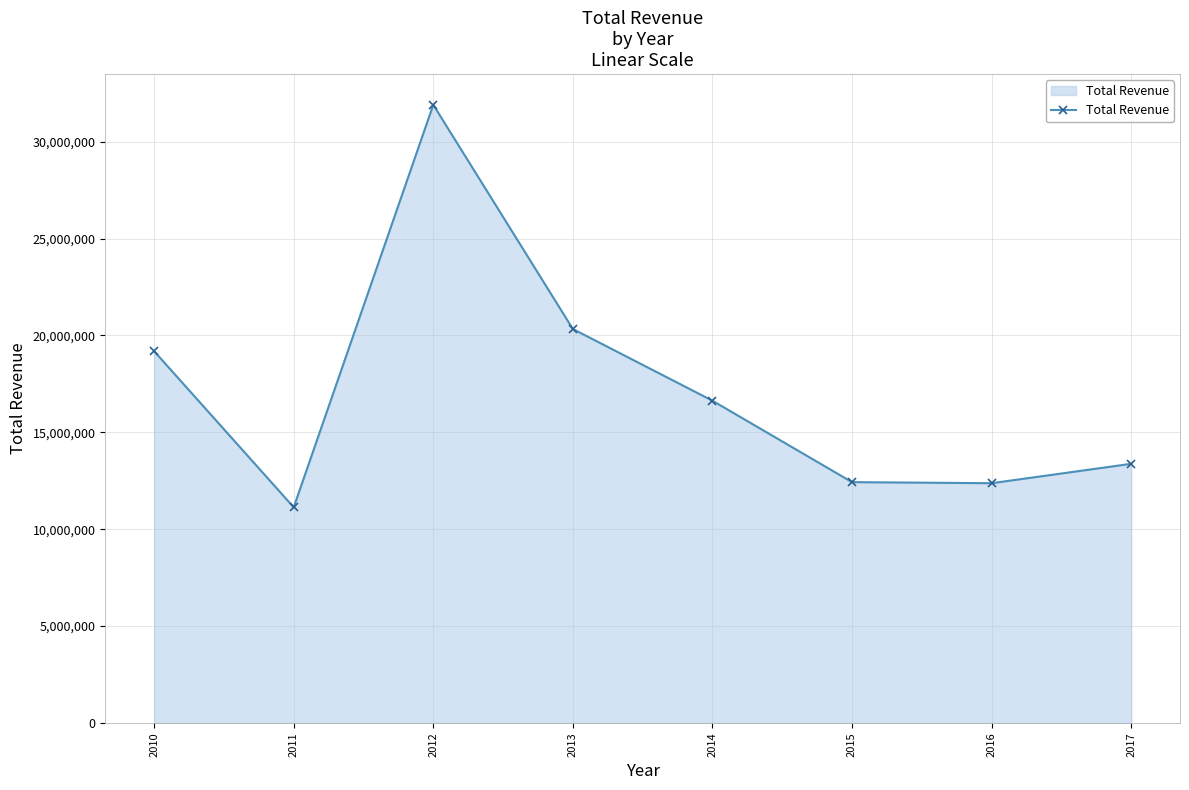

What is the value of the 2nd point from the left?

11129166.1